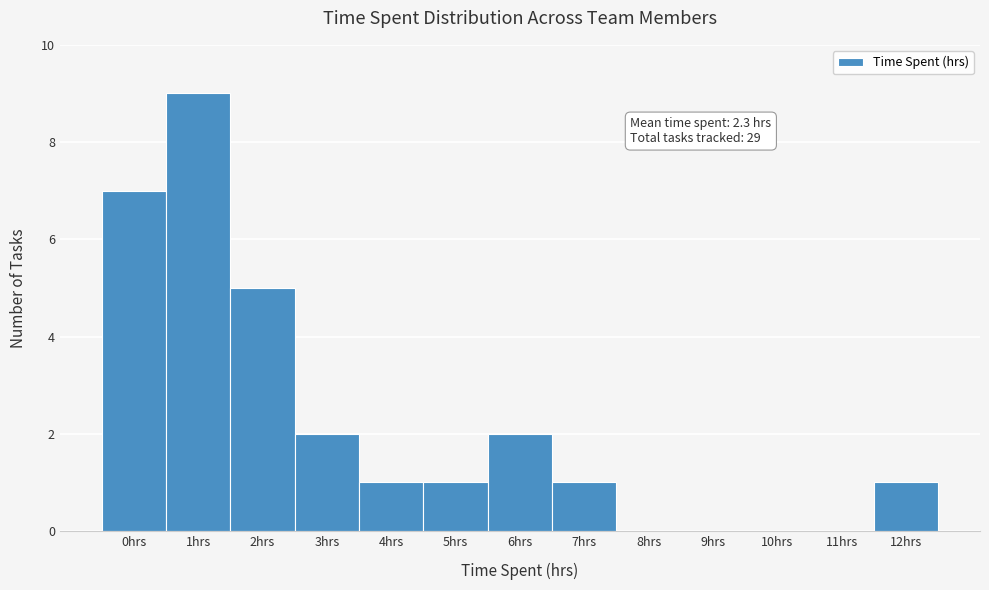

Reading left to right, transcribe all the data shown in this chart.

0hrs=7	1hrs=9	2hrs=5	3hrs=2	4hrs=1	5hrs=1	6hrs=2	7hrs=1	8hrs=0	9hrs=0	10hrs=0	11hrs=0	12hrs=1